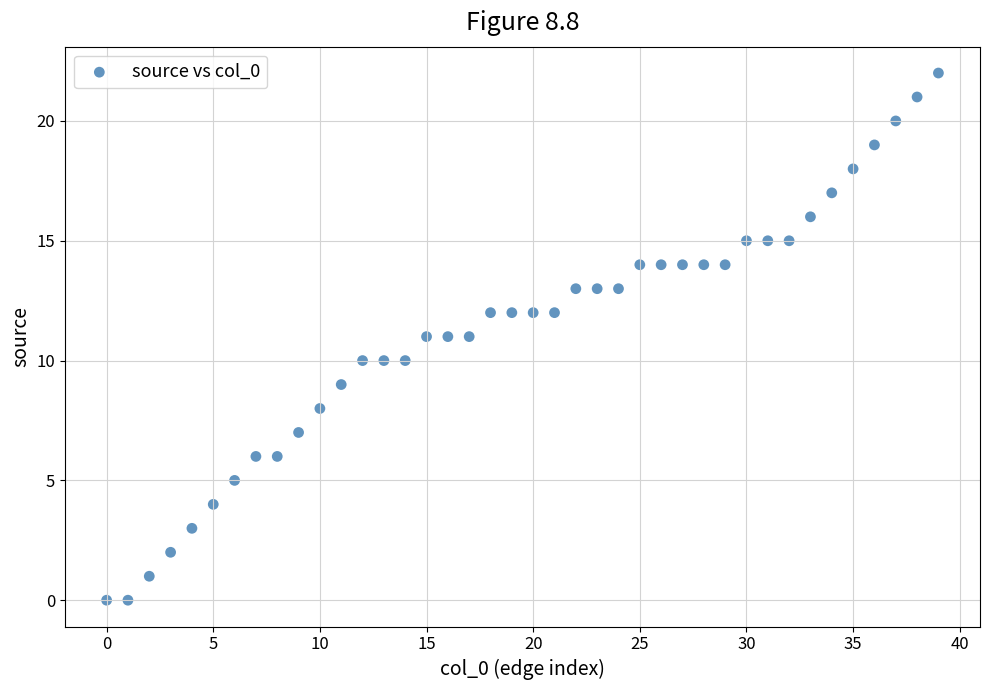

What is the range of Y values (max minus min)?

22